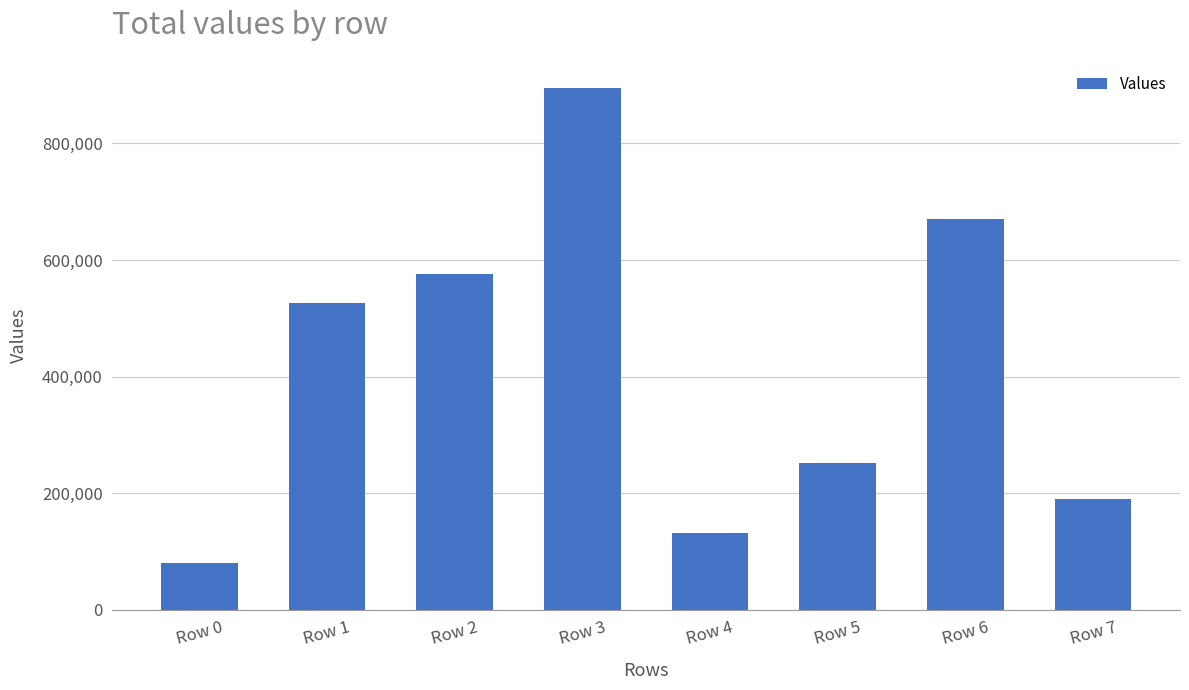

What is the sum of the values at Row 2 and Row 3?

1471521